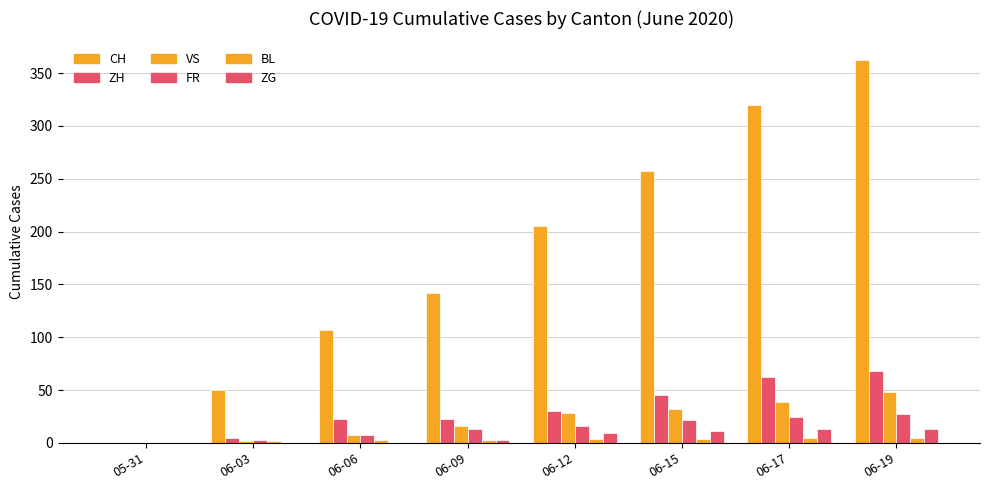

How many distinct data groups are displayed?

6